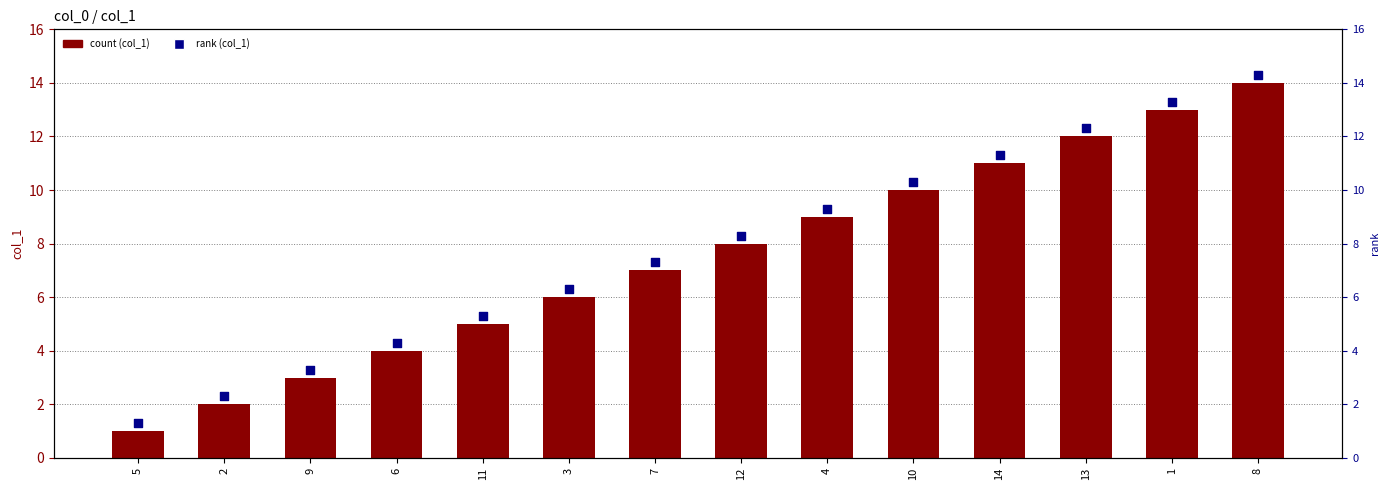

Which series reaches the minimum Y coordinate?

col_1